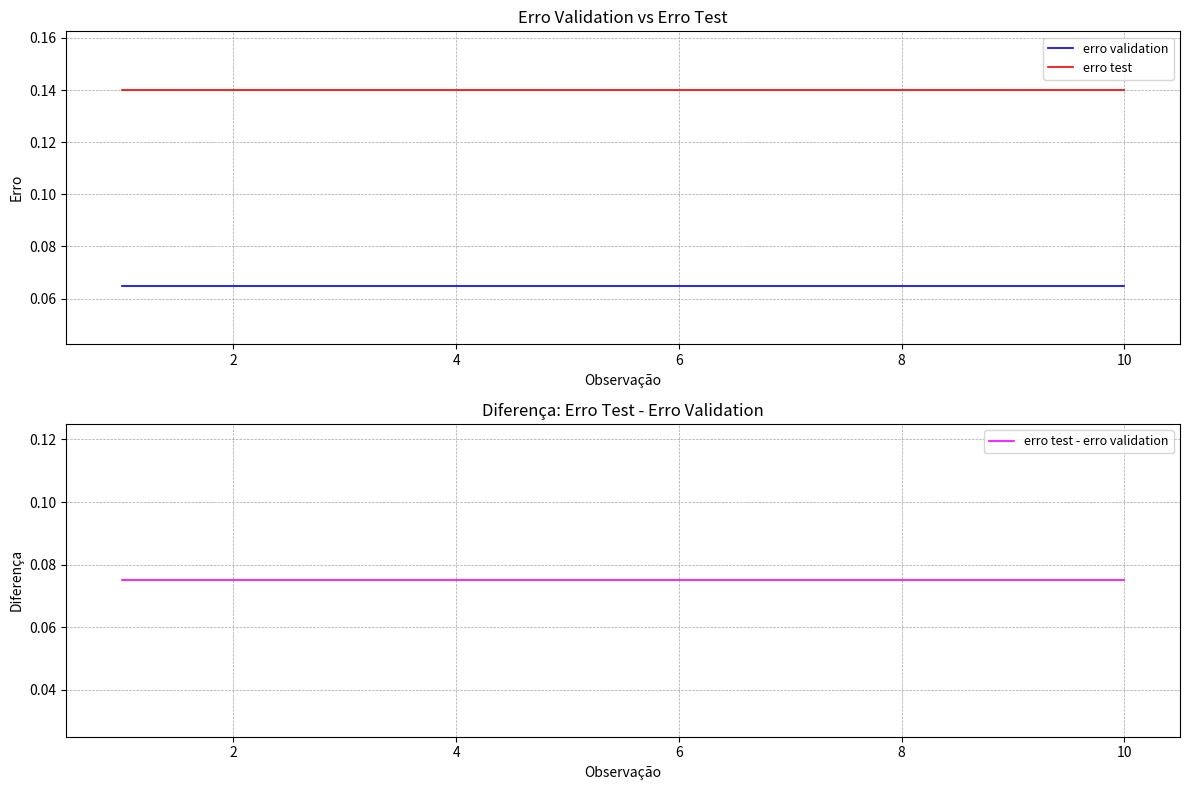

What is the sum of all erro test values?

1.4